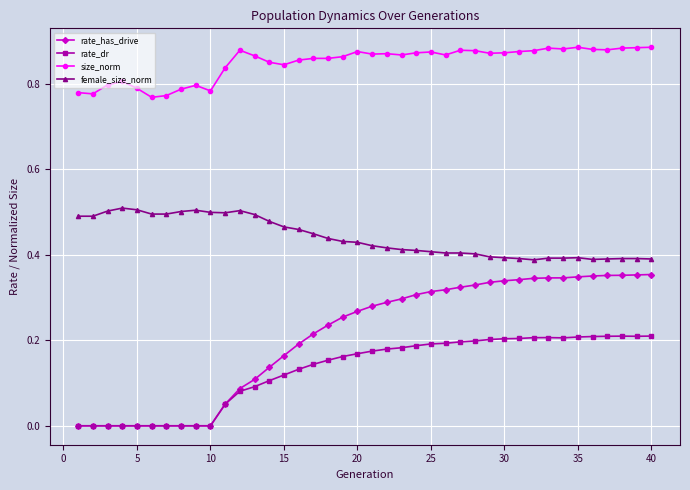

True or false: size_norm and female_size_norm intersect in this chart.

False